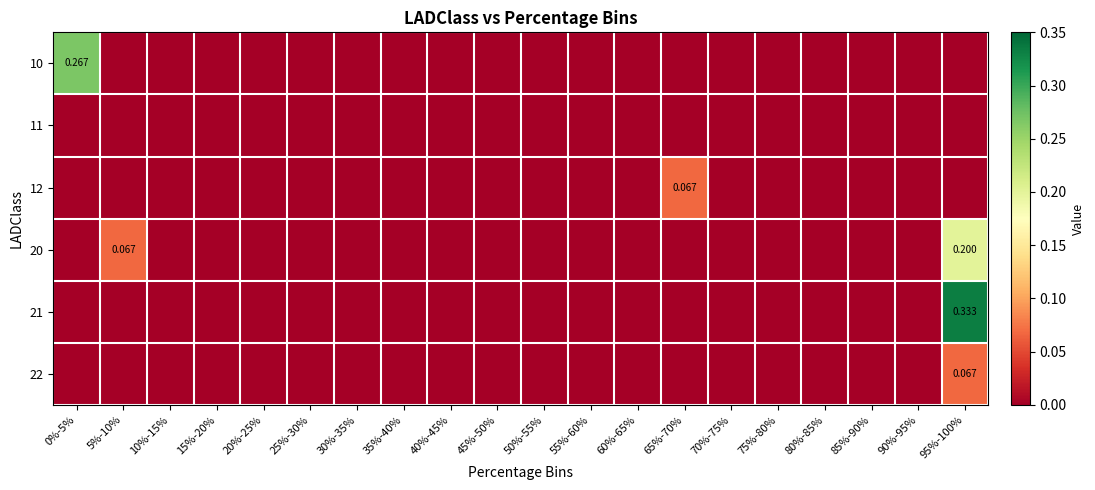

The 20 series shows 0.1 at 25%-30%. True or false?

False